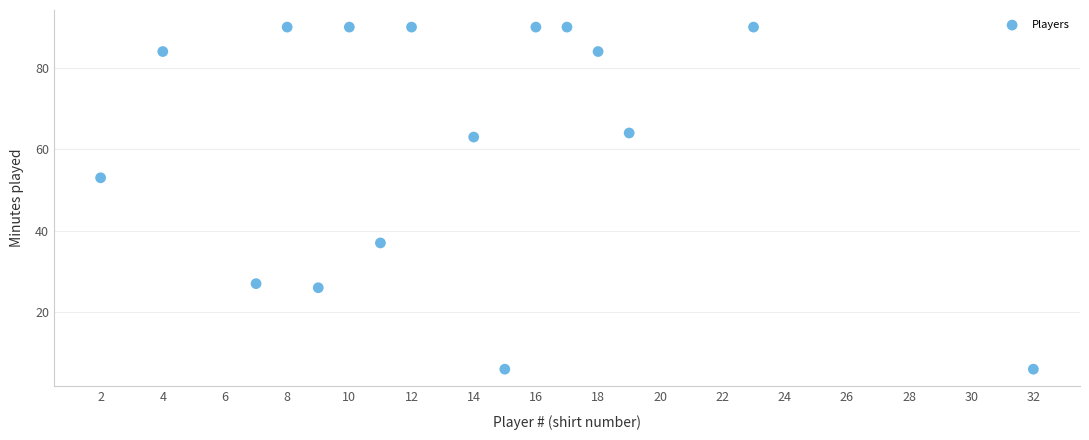

What Y value in the scatter plot is closest to 48?

53